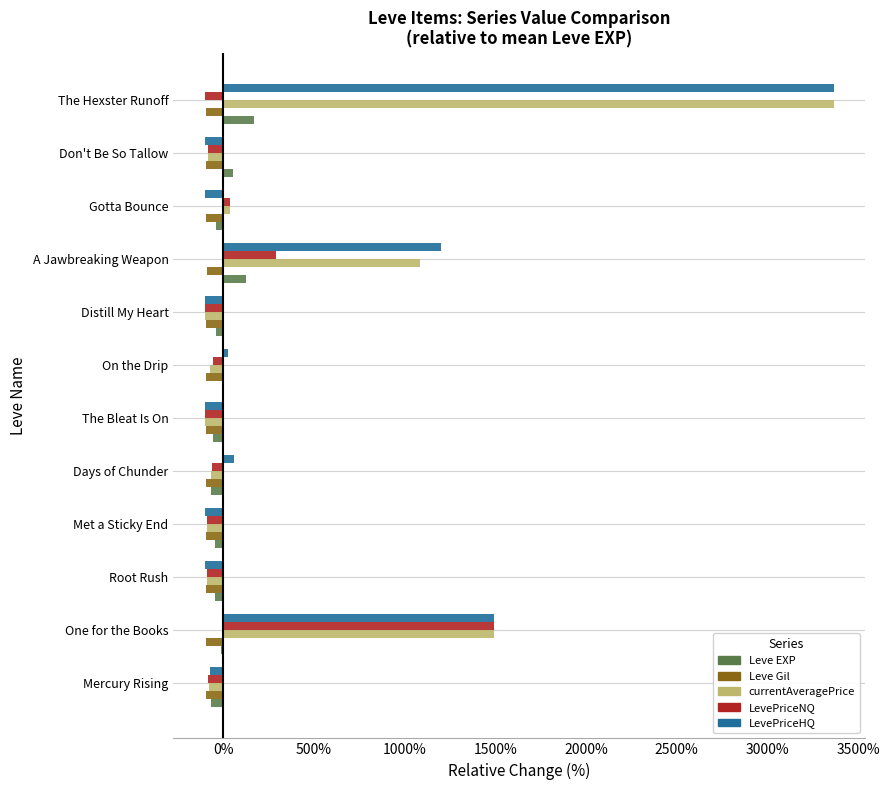

What is the maximum value shown in the chart?

3364.5